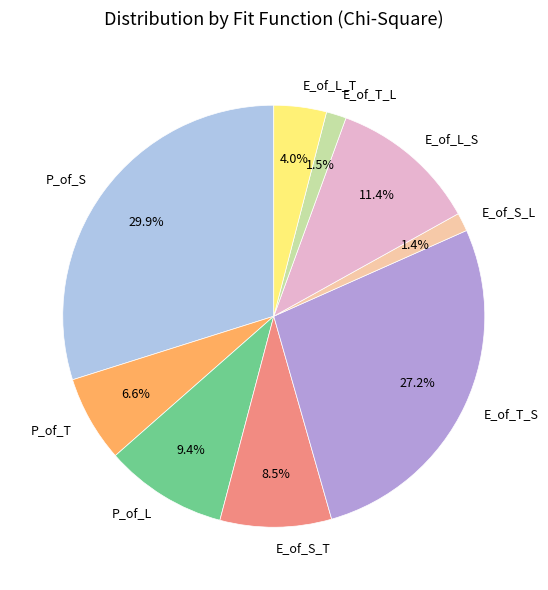

Does any single category account for the majority?

No